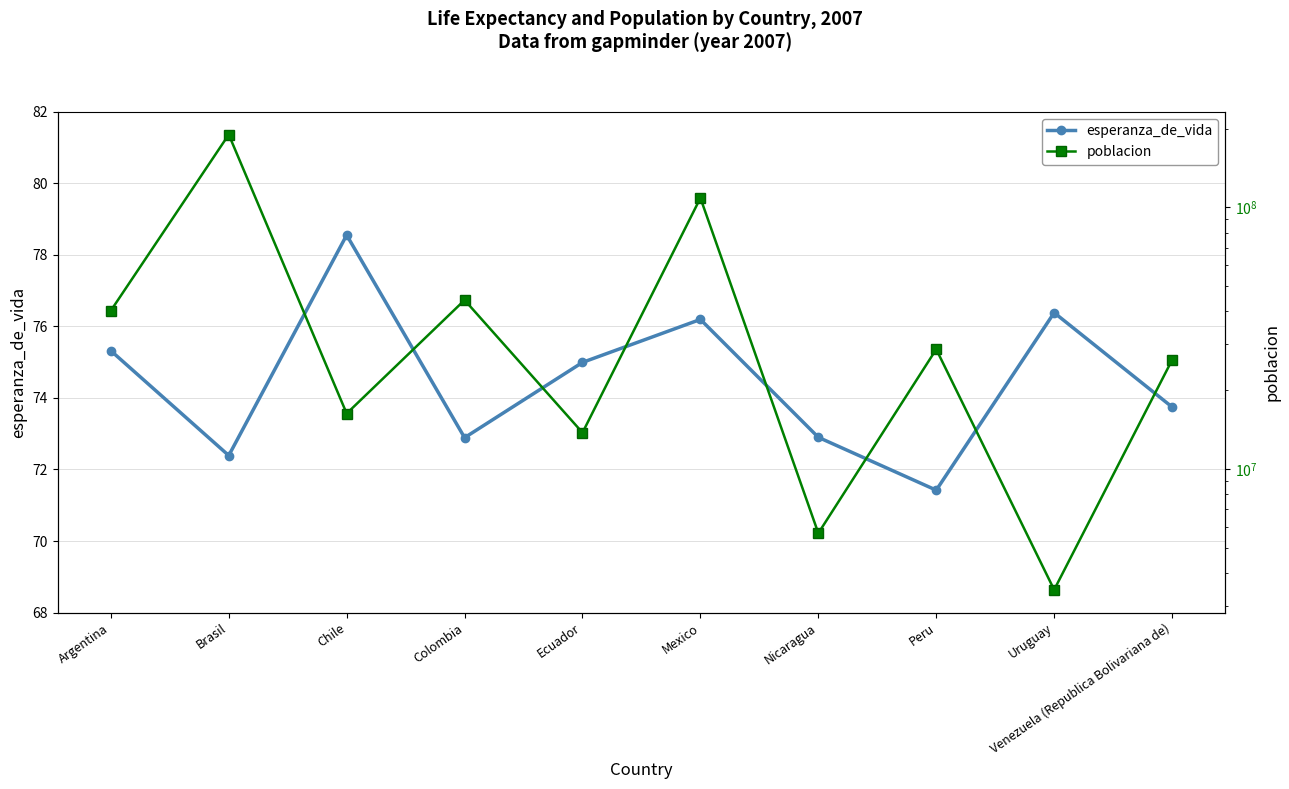

How many interior local peaks does the esperanza_de_vida series have?

3